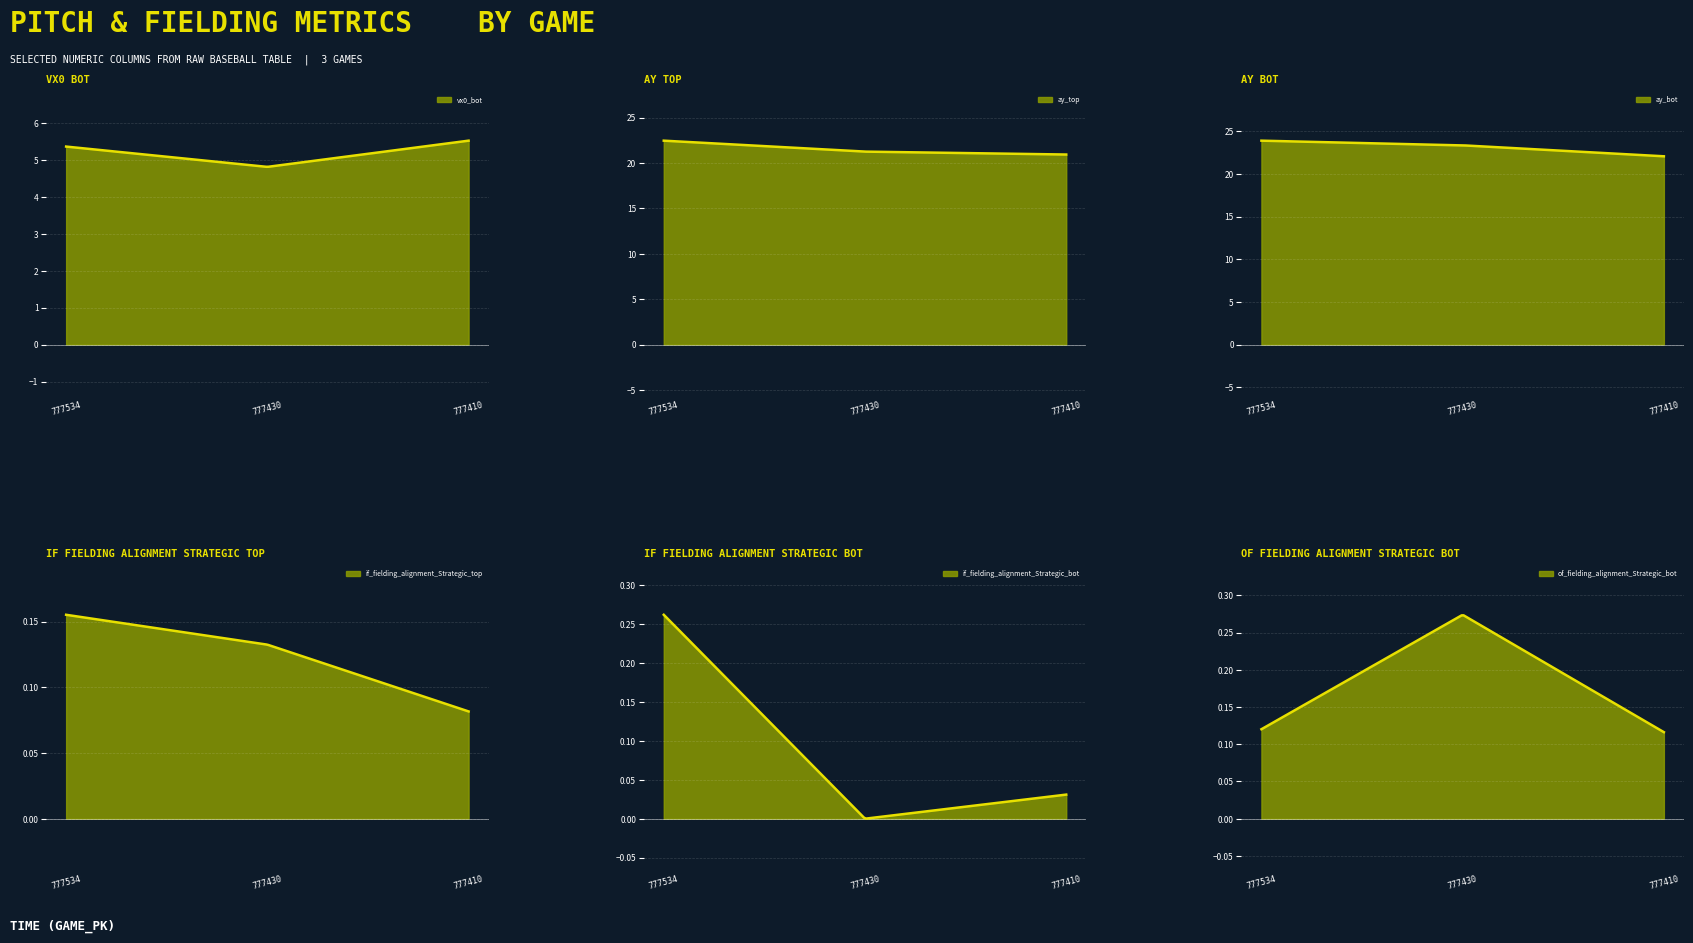

The ay_bot series shows 22.1 at 777410. True or false?

True